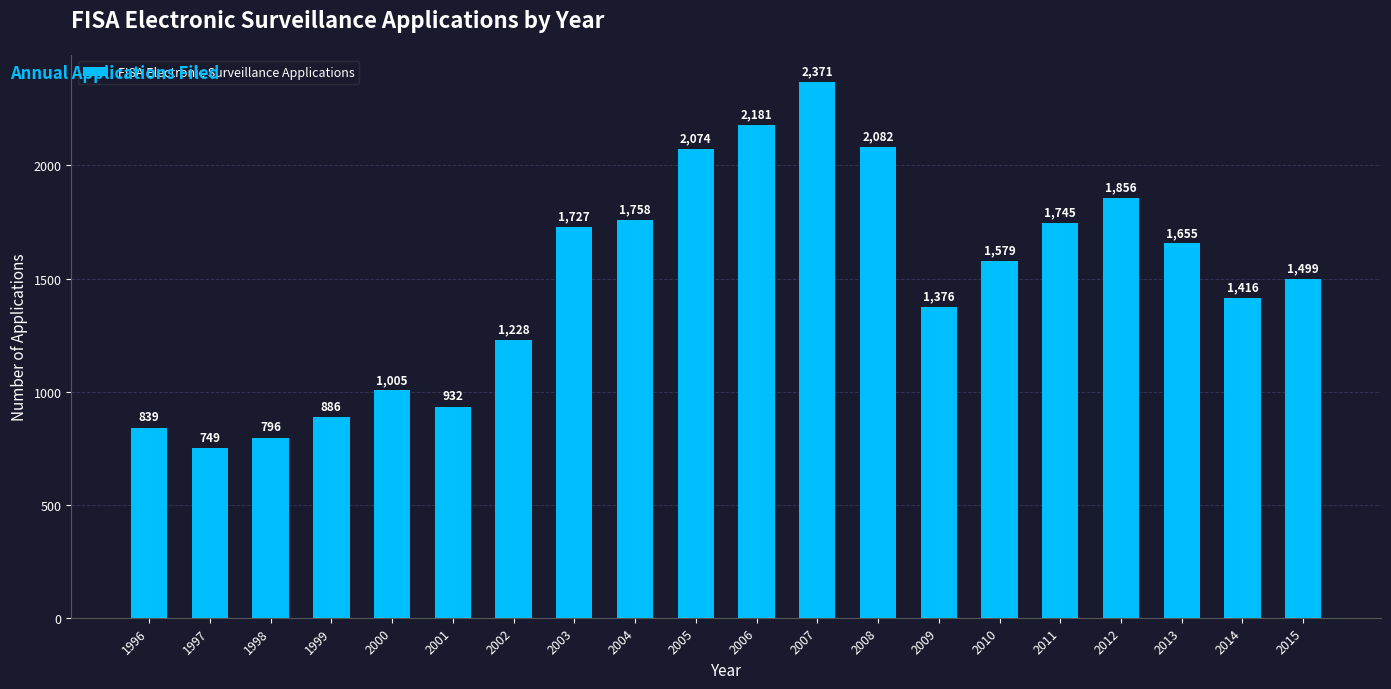

Rank the categories by value from highest to lowest.

2007, 2006, 2008, 2005, 2012, 2004, 2011, 2003, 2013, 2010, 2015, 2014, 2009, 2002, 2000, 2001, 1999, 1996, 1998, 1997